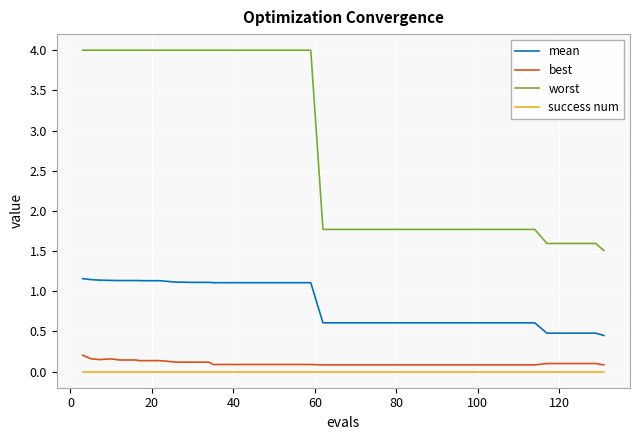

True or false: worst and success num cross at least once.

False